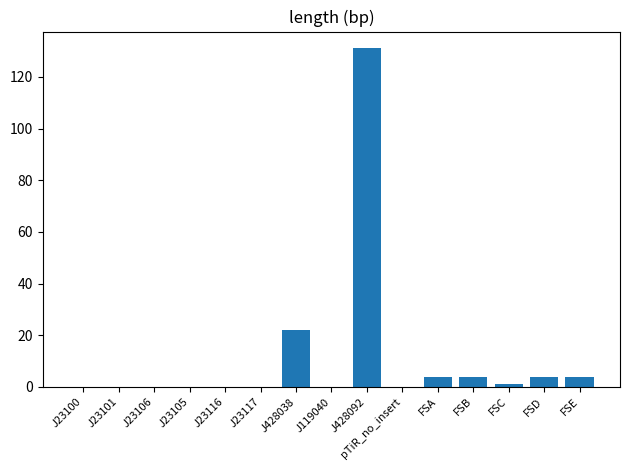

At which label is the value closest to 65?

J428038